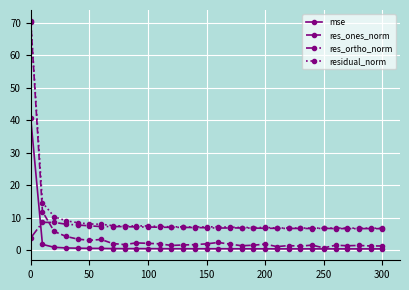

How many lines are shown in the chart?

4